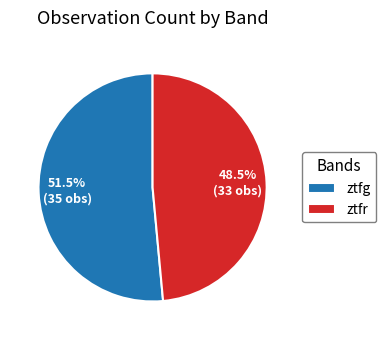

Which slice is the smallest?

ztfr